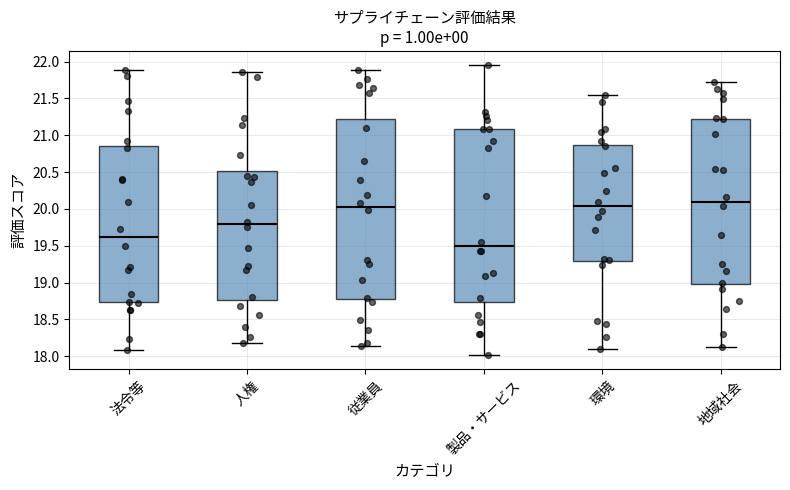

Reading left to right, read every box against the y-axis: the position of its median line, the range the box covers, and the ends of its whiskers. The values are not printed on the chart, so give them approximately, as read against the axis.

法令等: median 19.60, box 18.75 to 20.85, whiskers 18.10 to 21.90
人権: median 19.80, box 18.75 to 20.50, whiskers 18.20 to 21.85
従業員: median 20.05, box 18.75 to 21.20, whiskers 18.15 to 21.90
製品・サービス: median 19.50, box 18.75 to 21.10, whiskers 18.00 to 21.95
環境: median 20.05, box 19.30 to 20.85, whiskers 18.10 to 21.55
地域社会: median 20.10, box 19.00 to 21.20, whiskers 18.15 to 21.70